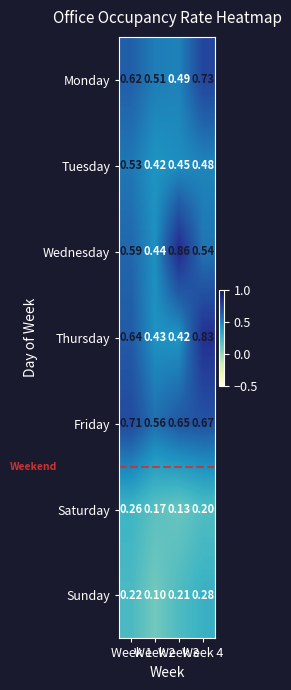

Which series has the largest total across all categories?

Friday